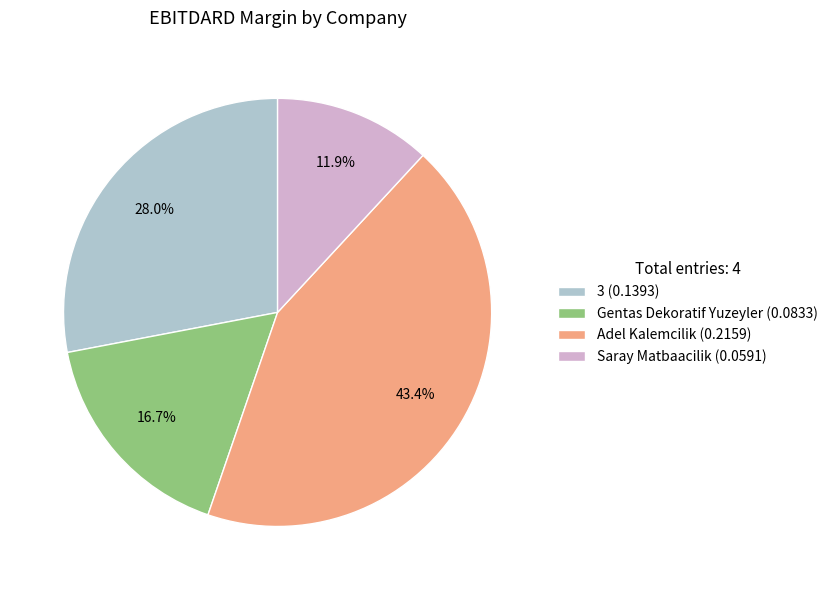

What percentage is the Saray Matbaacilik slice, to the nearest percent?

12%